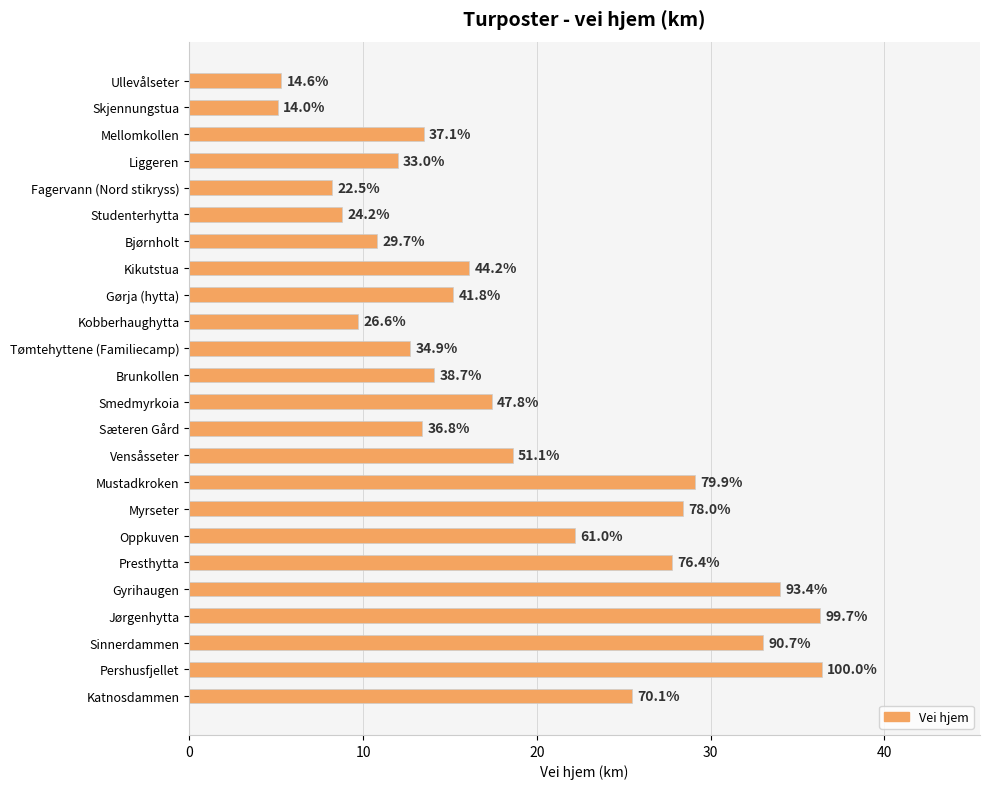

How many bars are there in total?

24